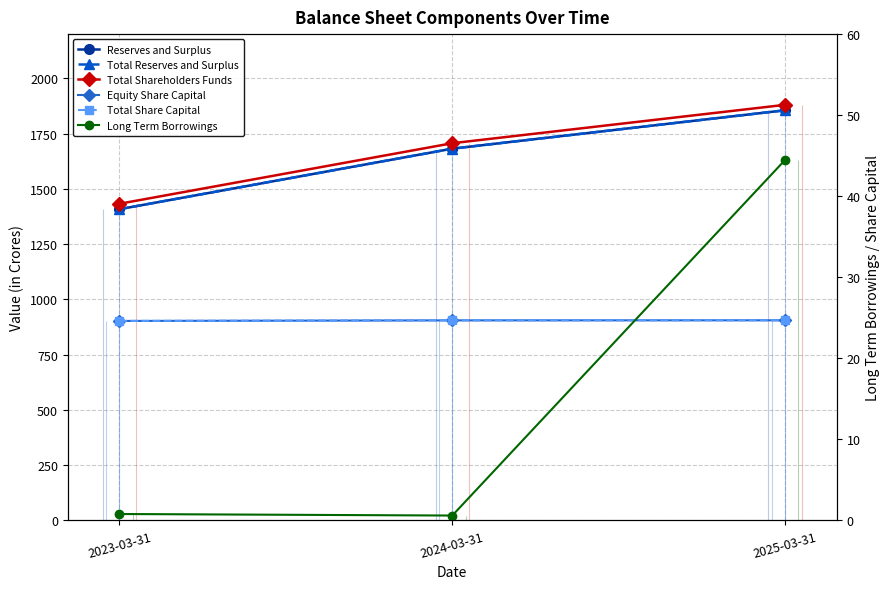

How many lines are shown in the chart?

6